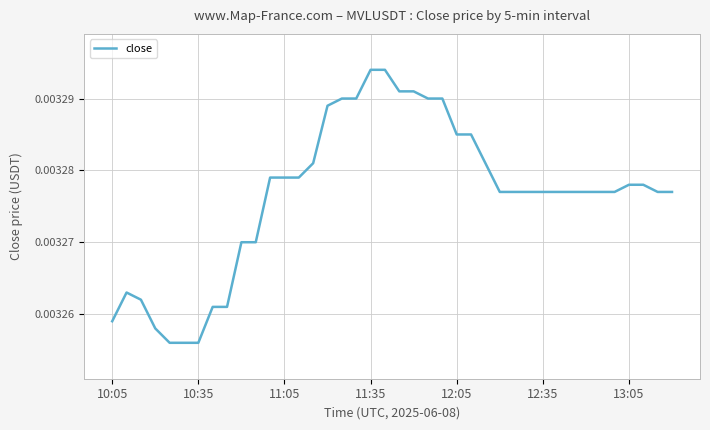

Is this an area chart (filled region under the line)?

No